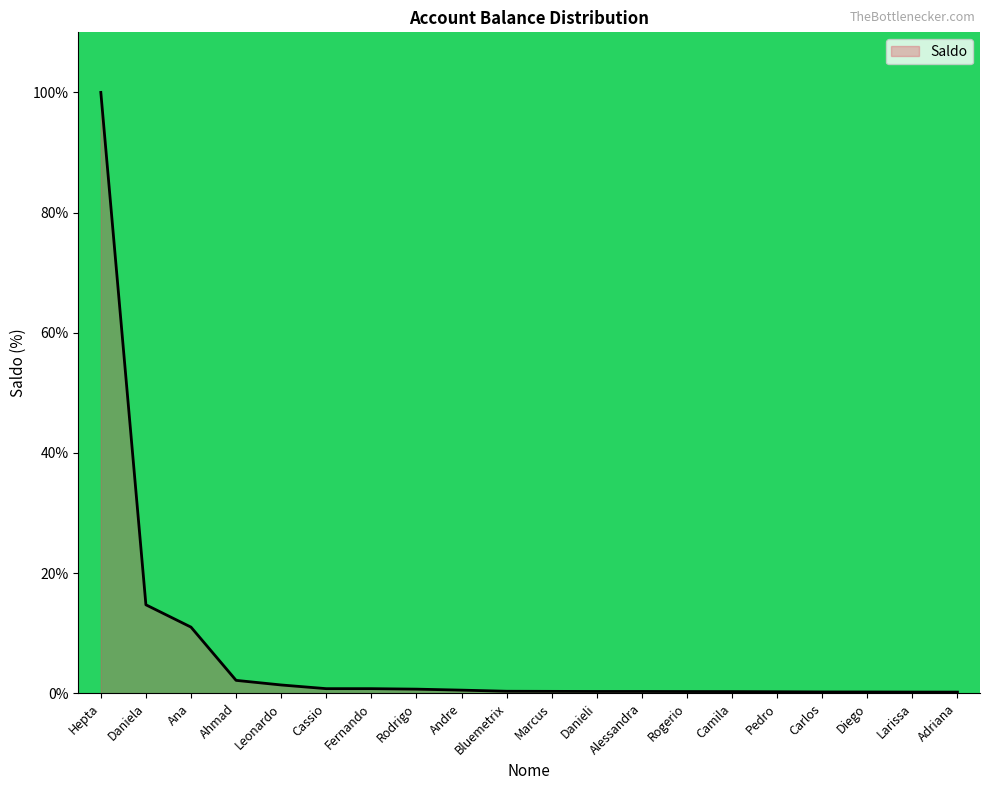

What is the change in value from Rogerio to Adriana?

-0.1